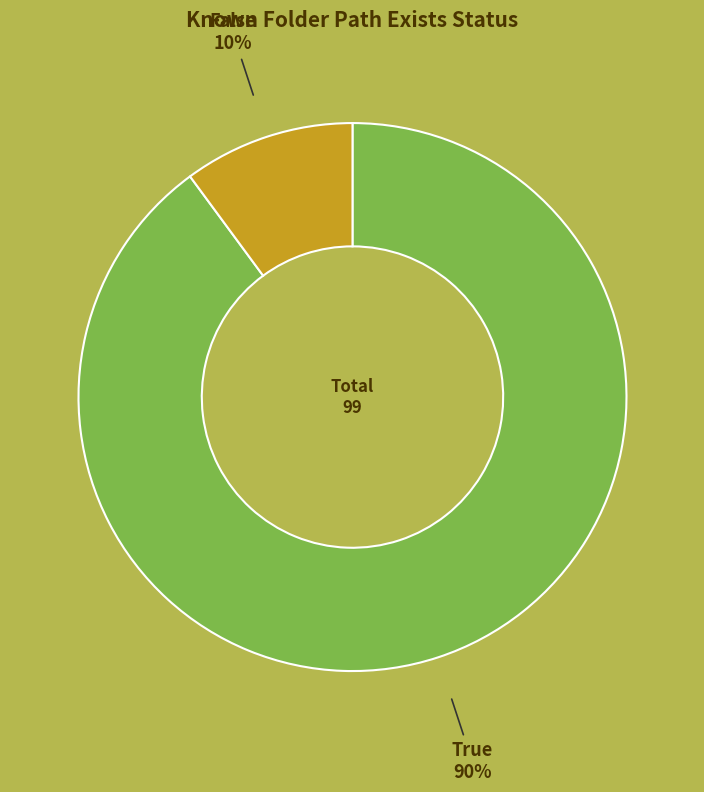

Is there any slice that represents more than half of the pie?

Yes